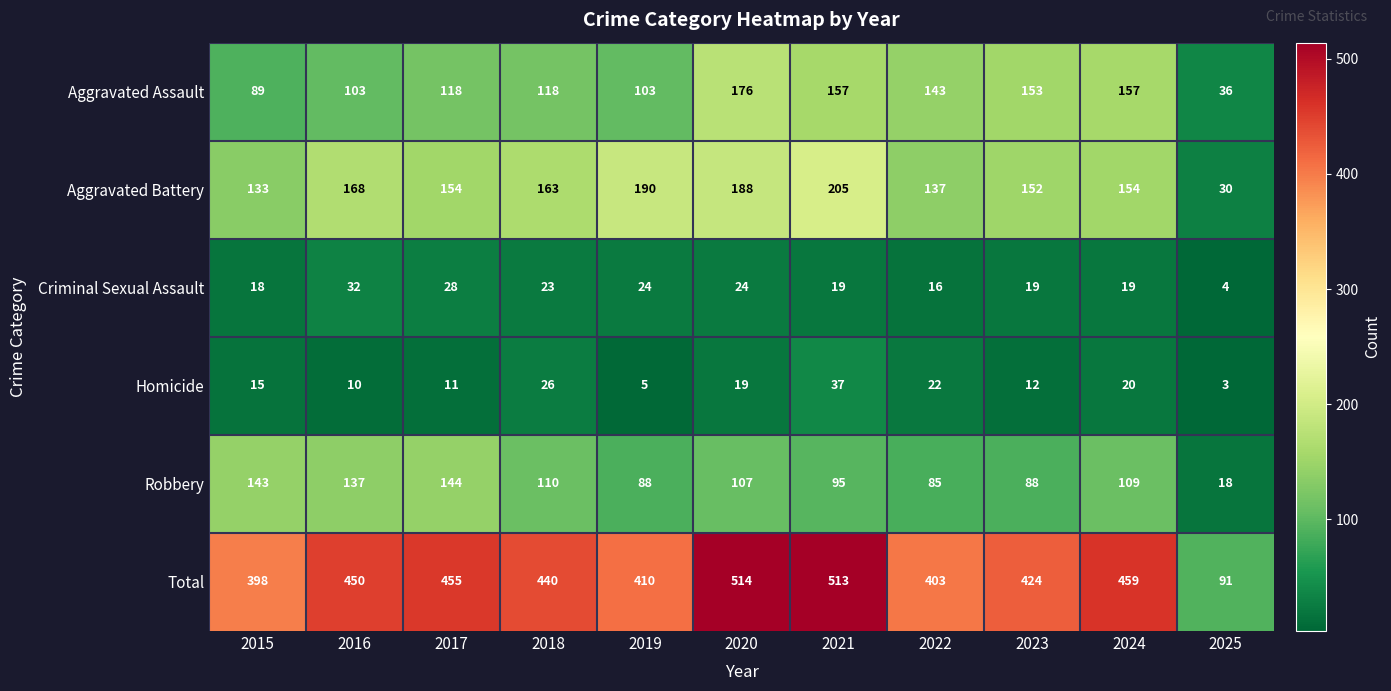

Where is Total nearest to the value 302?

2015